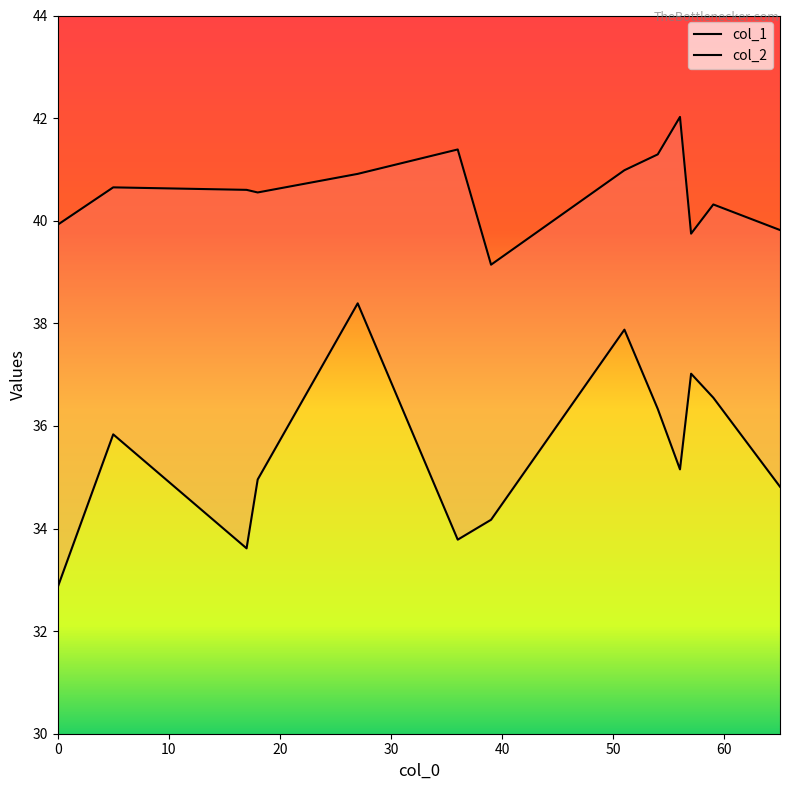

How many data points in col_1 are above 40?

9